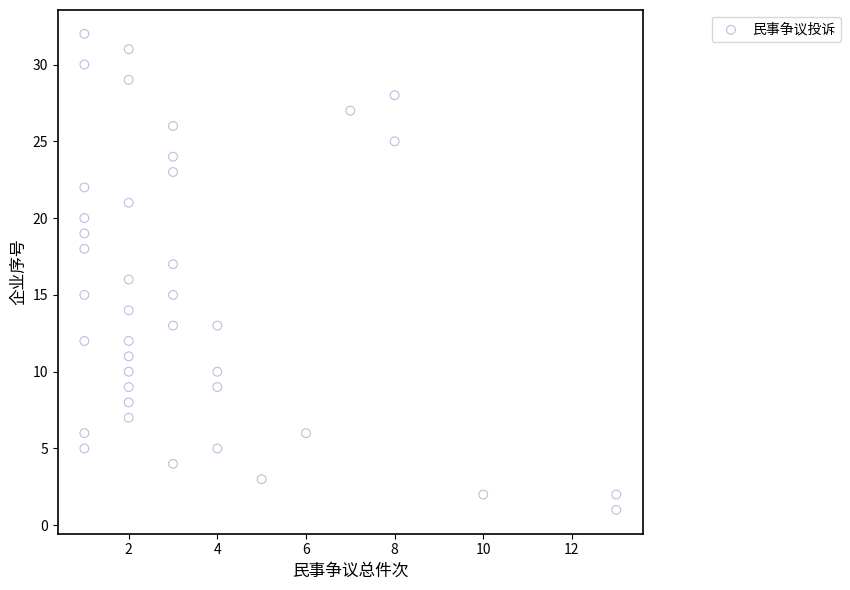

What is the range of Y values (max minus min)?

31